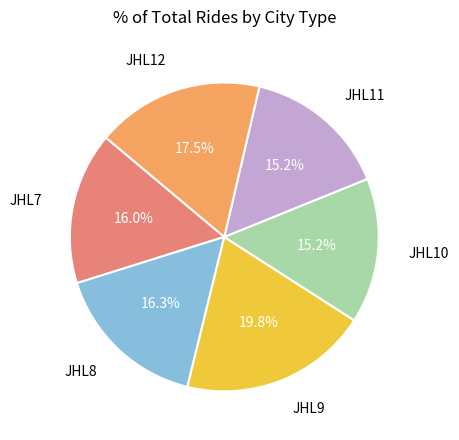

The JHL7 slice represents 16% of the pie. True or false?

True